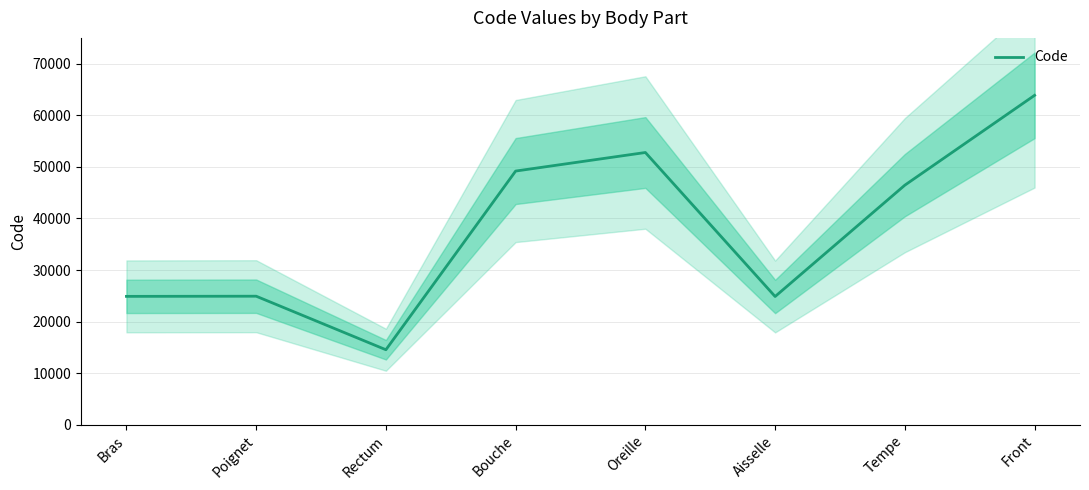

Reading left to right, transcribe all the data shown in this chart.

24890	24922	14544	49184	52780	24864	46450	63864